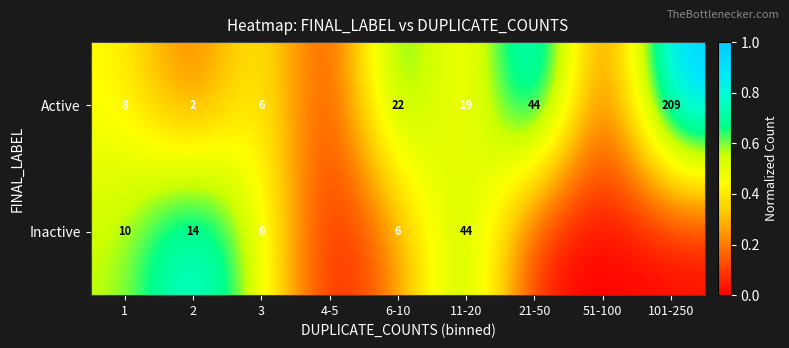

What is the sum of the Active values at 3 and 11-20?

25